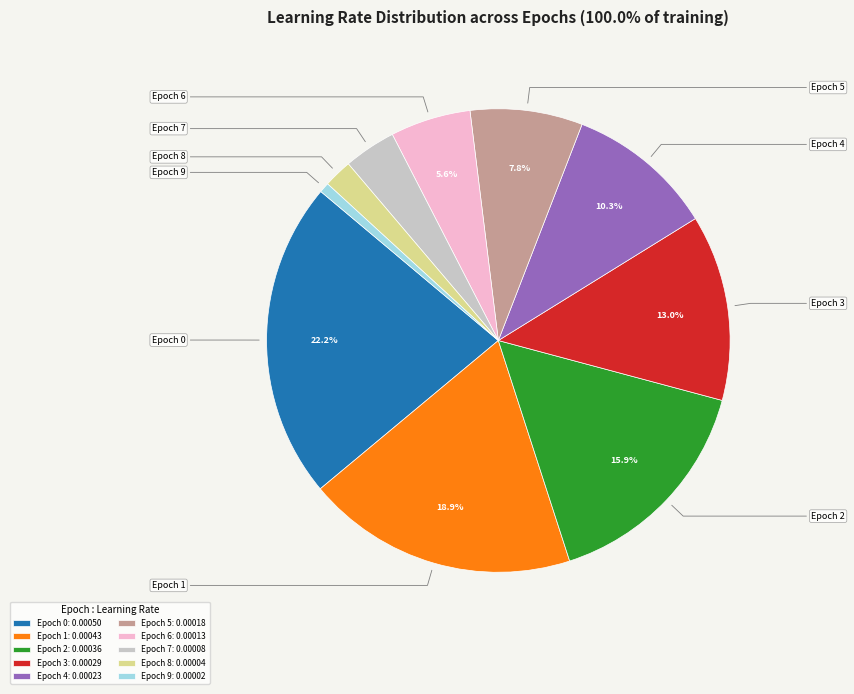

Is Epoch 4: 0.00023 the majority of the pie?

No